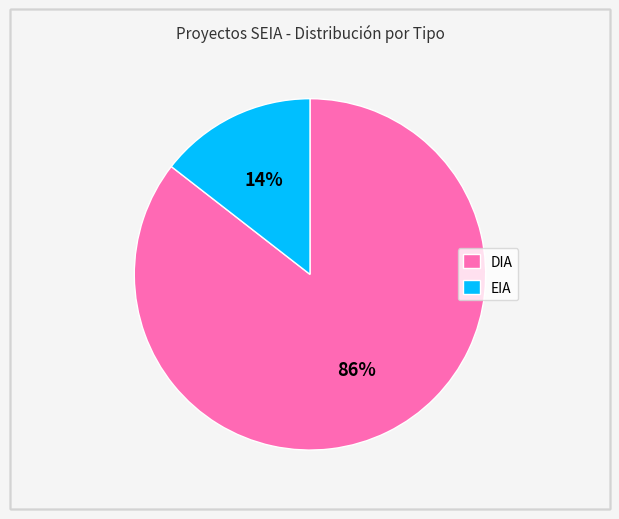

Which slice represents more than half of the pie?

DIA